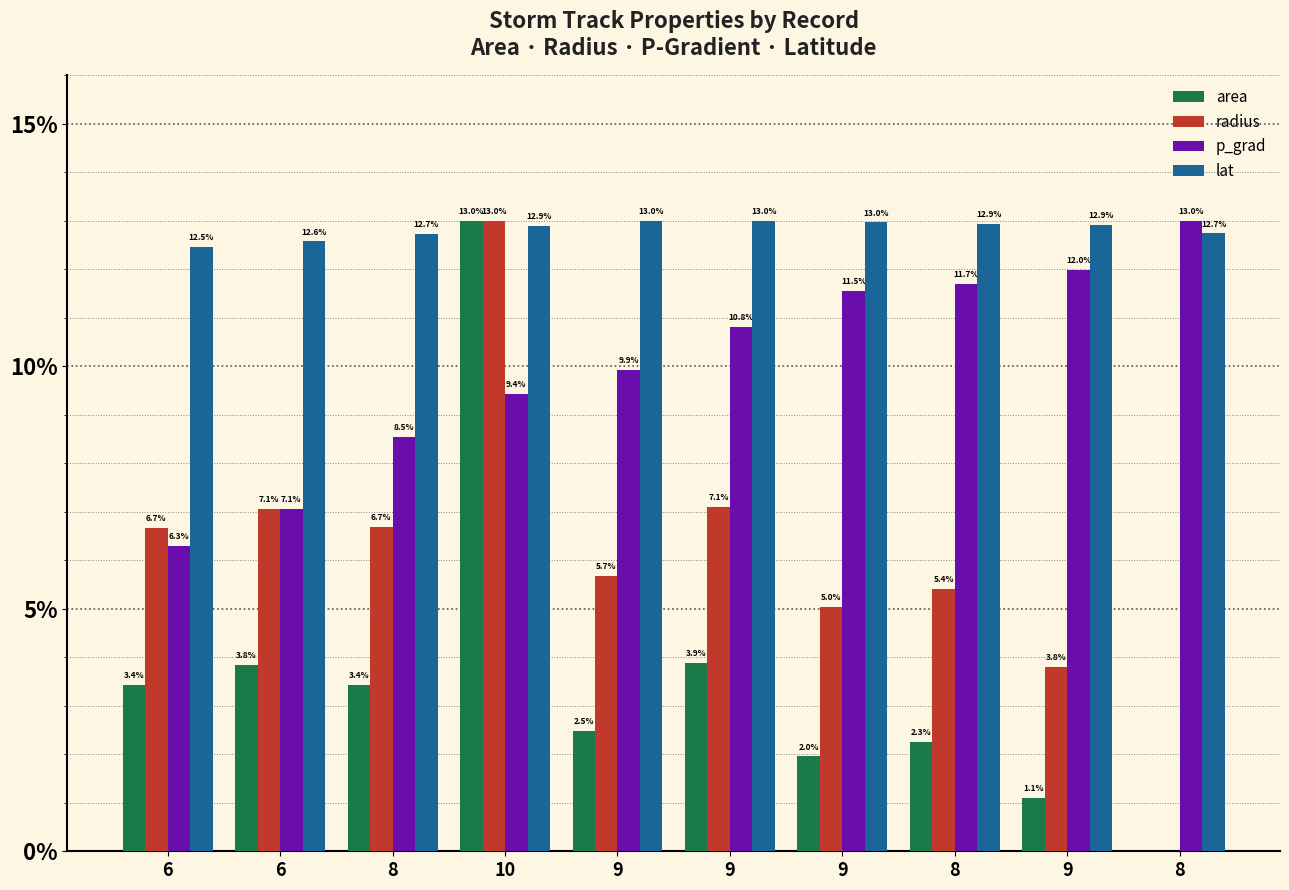

What is the difference between the maximum and minimum values in the lat series?

0.5